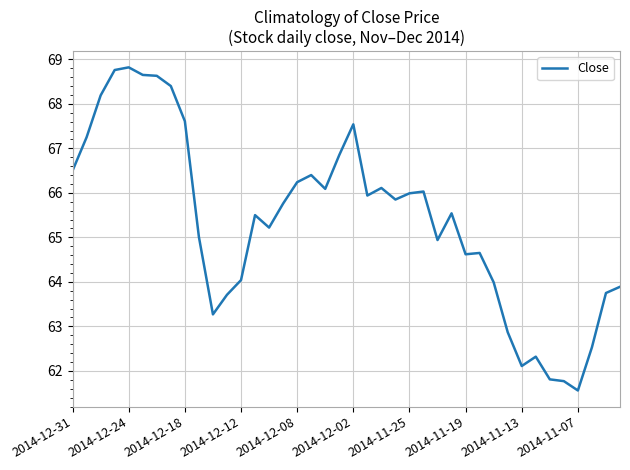

What is the sum of all values?

2614.7